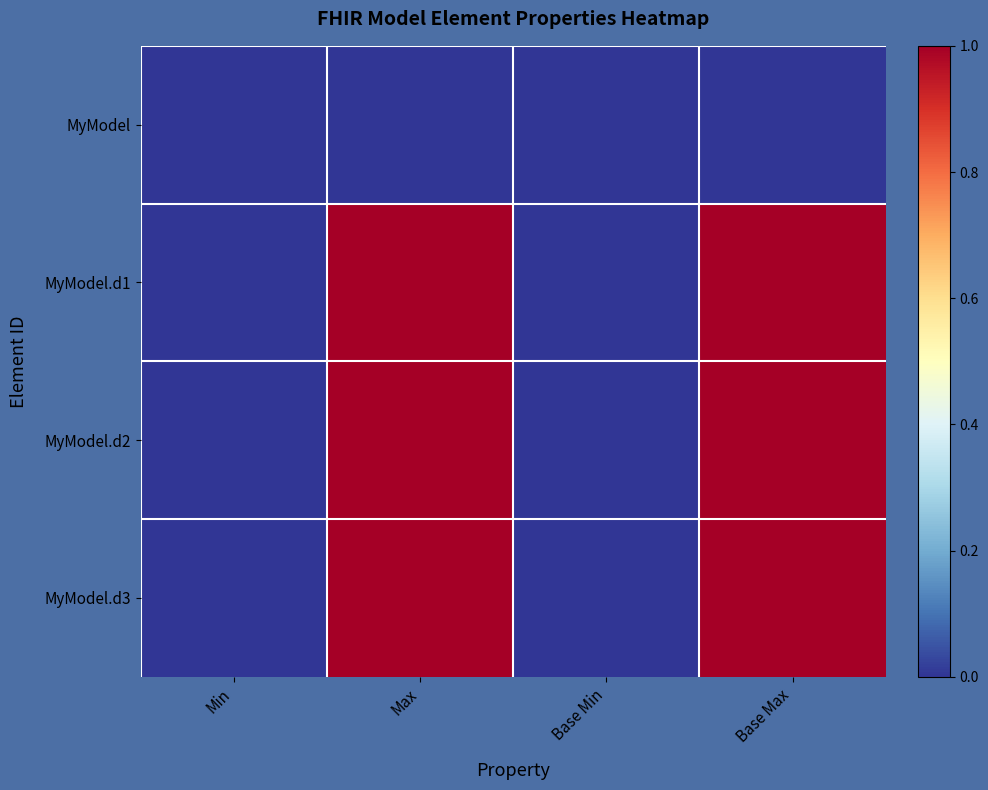

At which category is the sum across all series the highest?

Max